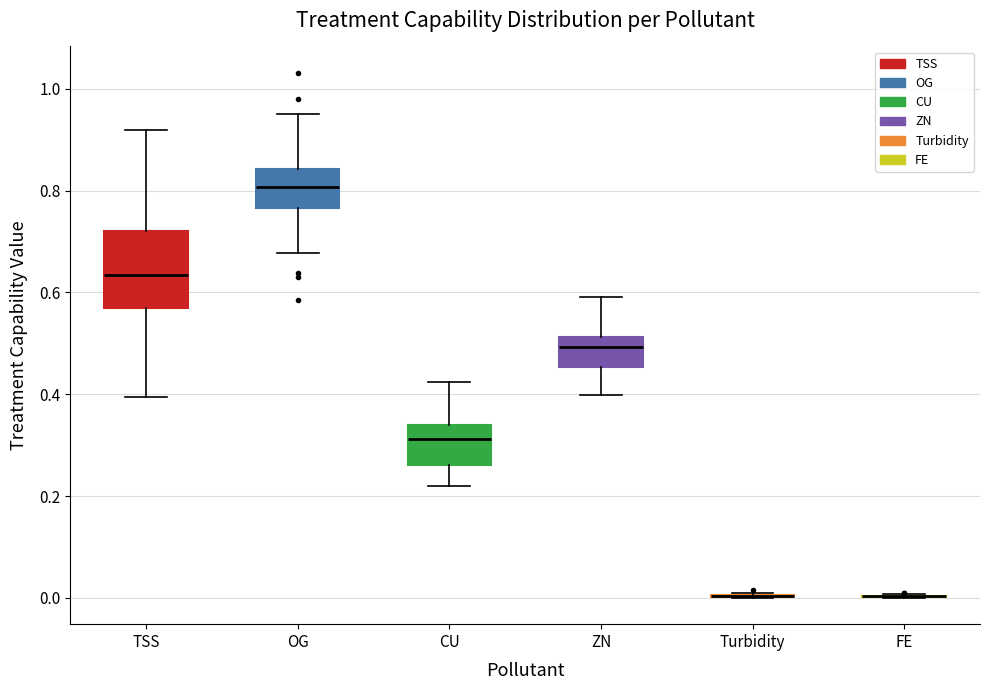

Reading left to right, transcribe this box plot: for each box, give where its median line is, the range the box spans, and where its two whiskers end, as read against the y-axis. The values are not printed on the chart, so give them approximately, as read against the axis.

TSS: median 0.64, box 0.58 to 0.72, whiskers 0.40 to 0.92
OG: median 0.80, box 0.76 to 0.84, whiskers 0.68 to 0.96
CU: median 0.32, box 0.26 to 0.34, whiskers 0.22 to 0.42
ZN: median 0.50, box 0.46 to 0.52, whiskers 0.40 to 0.60
Turbidity: box collapsed to a line at 0.00, whiskers 0.00 to 0.02
FE: box collapsed to a line at 0.00, whiskers 0.00 to 0.00